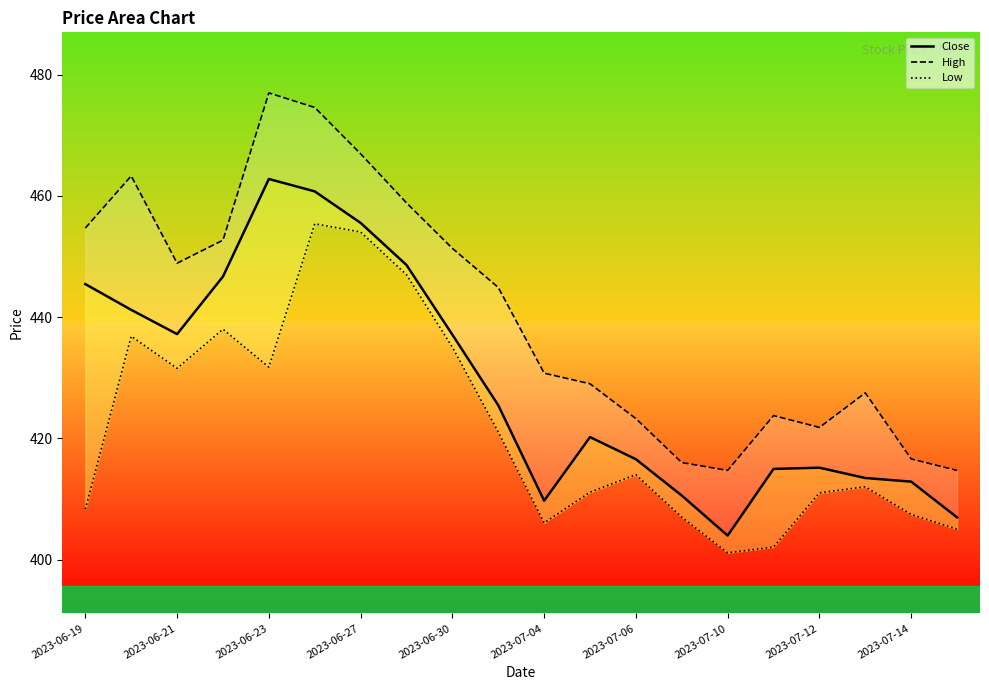

How many lines are shown in the chart?

3